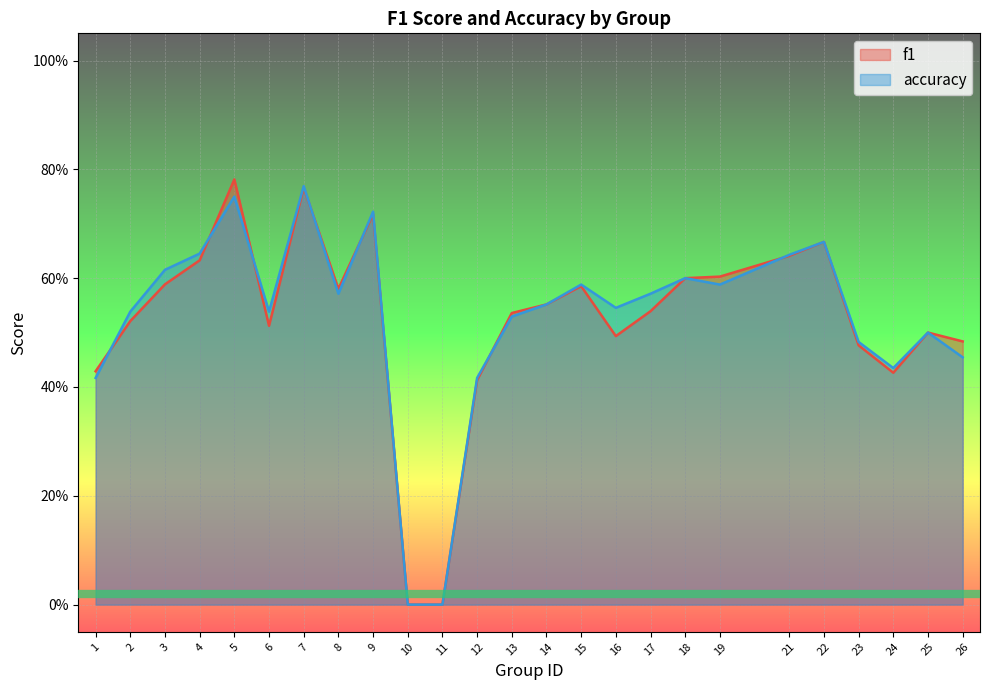

The f1 series shows 0.3 at 8. True or false?

False